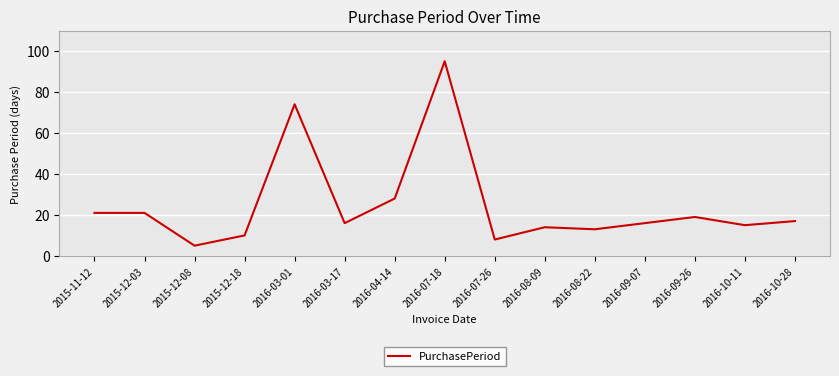

What value does the data have at 2015-12-08?

5